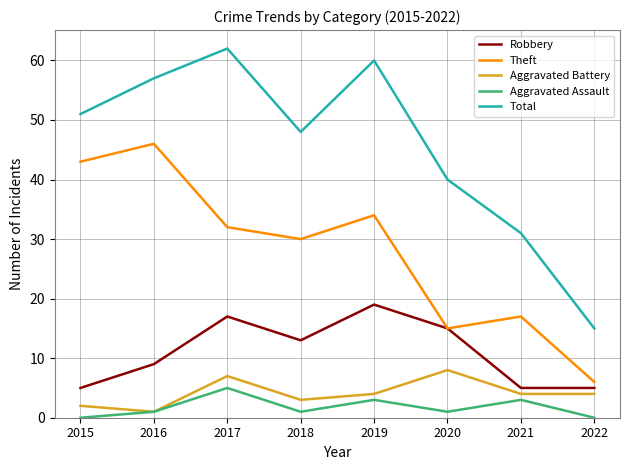

What value does the Aggravated Battery series have at 2021?

4